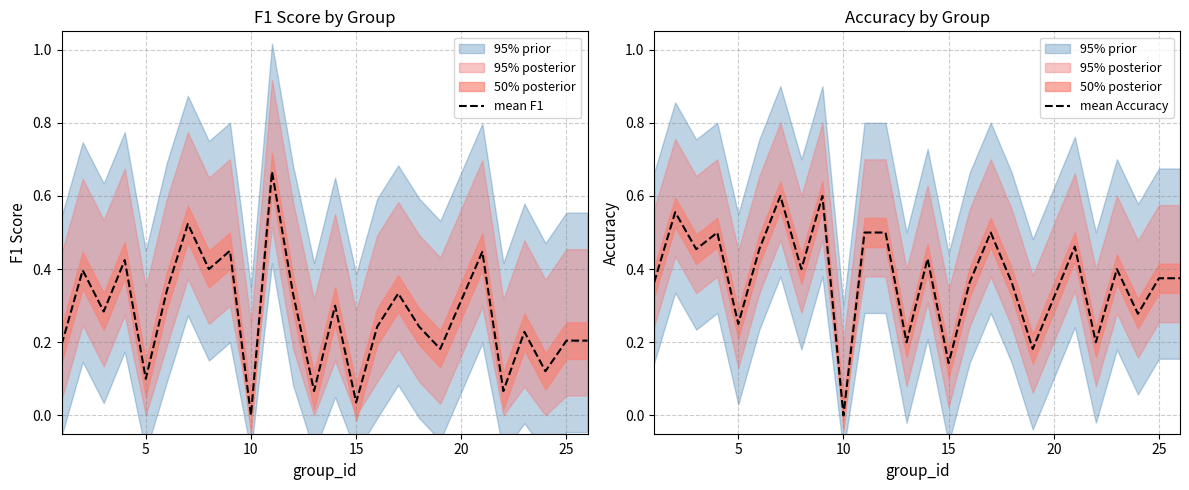

What is the value of the mean Accuracy point at the 23rd from the left?

0.3